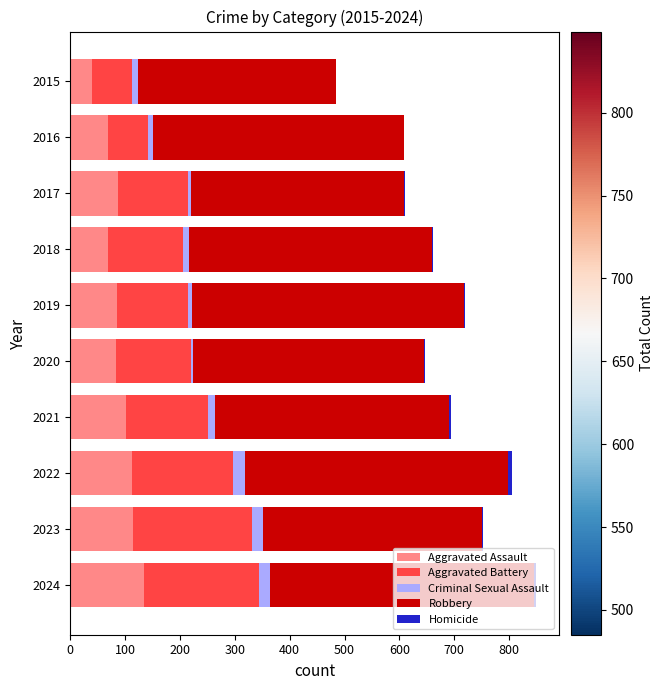

What is the maximum value for Aggravated Assault?

134